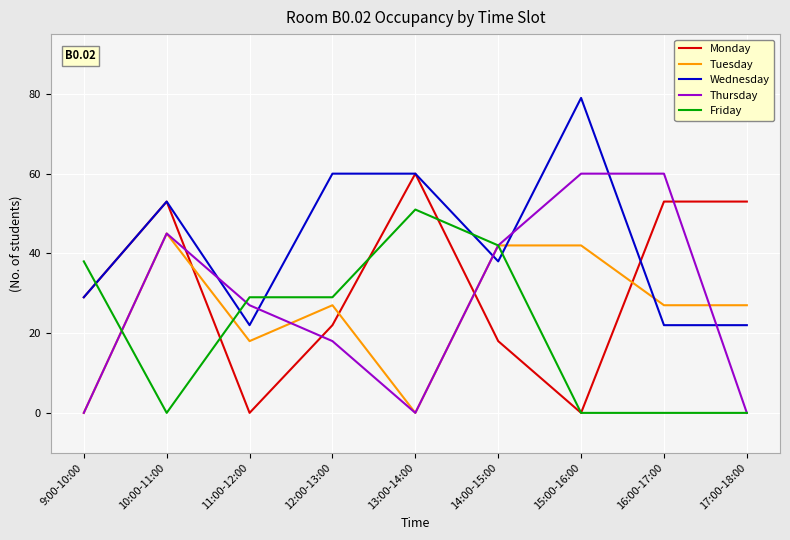

What is the maximum value shown in the chart?

79